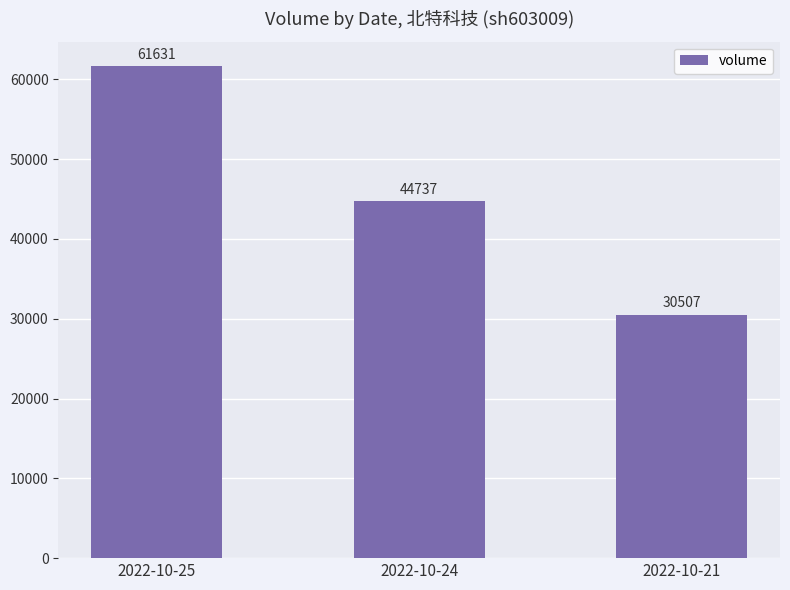

The chart shows a value of 44737 at 2022-10-24. True or false?

True